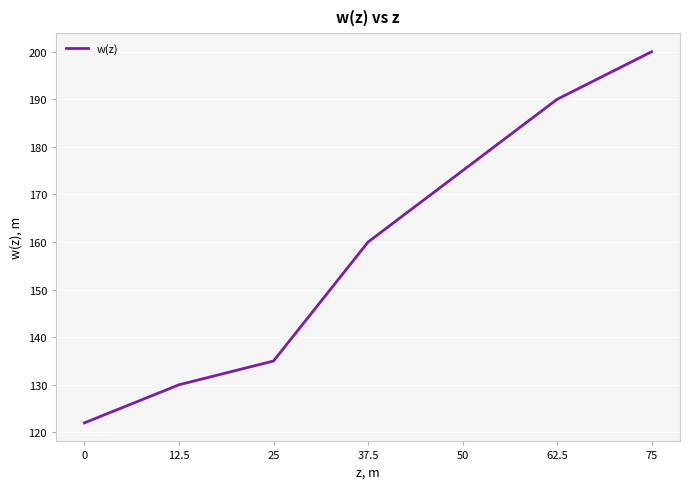

At which category does the chart reach its peak across all series?

75